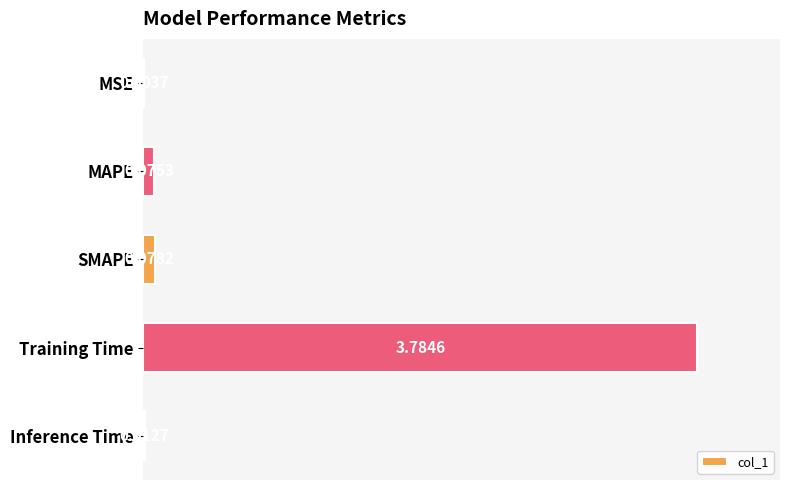

What is the change in value from MAPE to Training Time?

+3.7